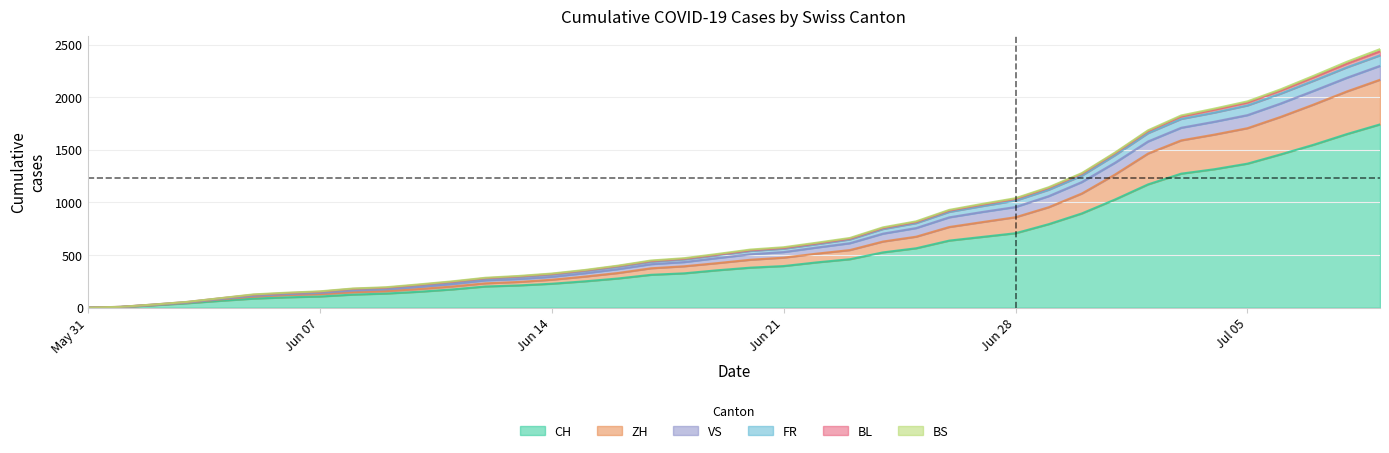

True or false: CH has more than 2 interior local peaks.

False